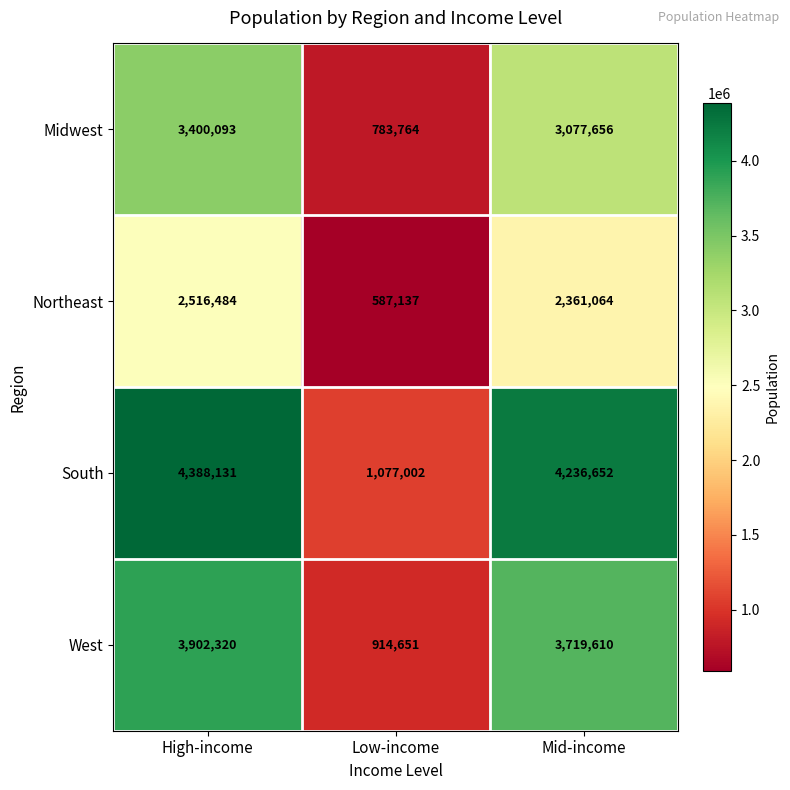

How many values in the West series are below 3719610?

1